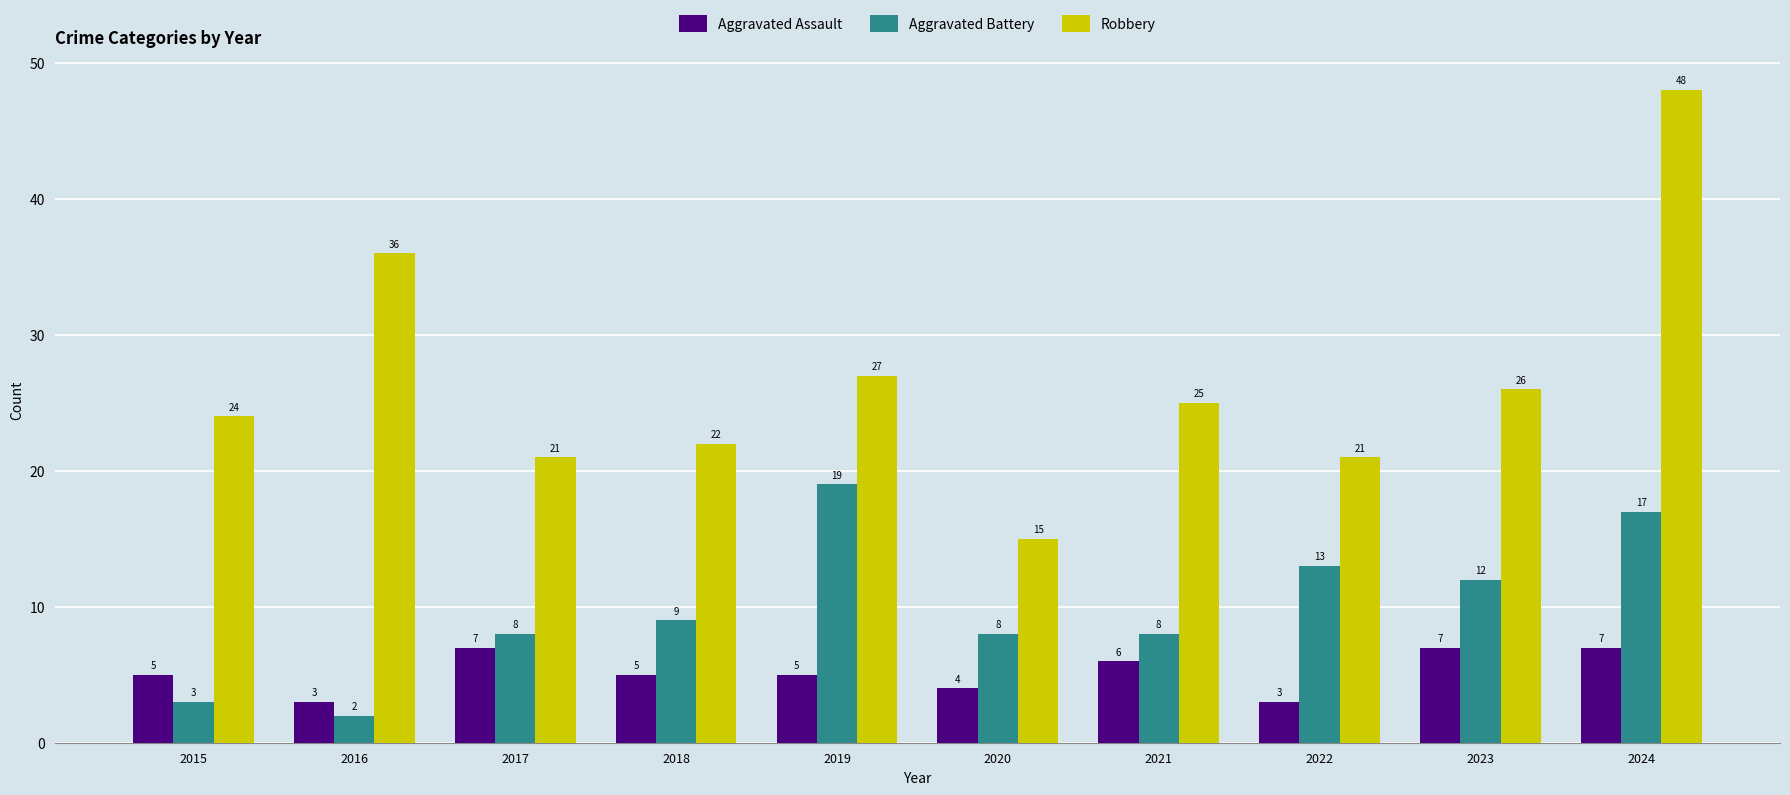

What is the total value across all series at 2023?

45